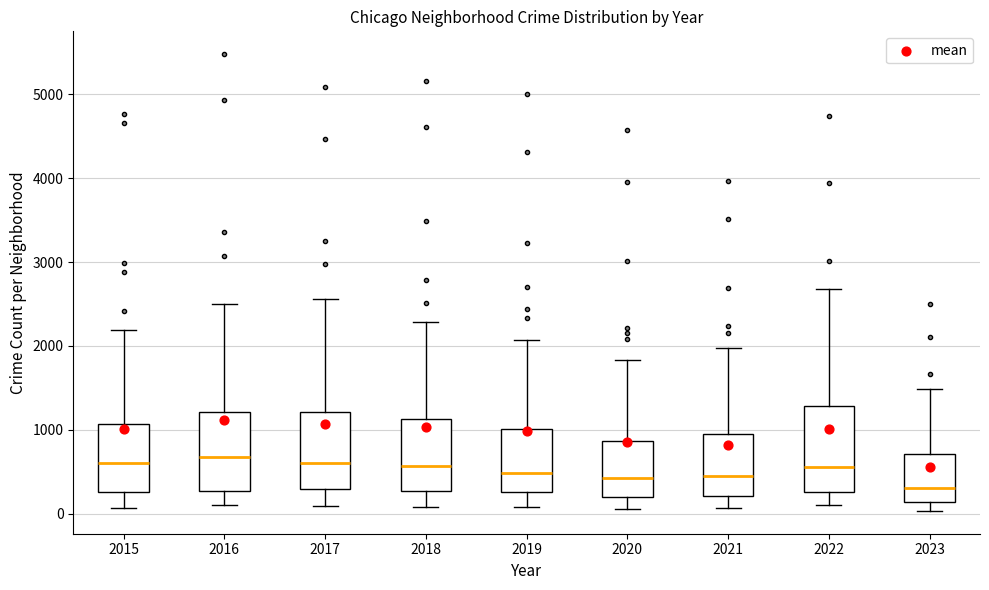

Reading left to right, read every box against the y-axis: the position of its median line, the range the box covers, and the ends of its whiskers. The values are not printed on the chart, so give them approximately, as read against the axis.

2015: median 600, box 300 to 1100, whiskers 100 to 2200
2016: median 700, box 300 to 1200, whiskers 100 to 2500
2017: median 600, box 300 to 1200, whiskers 100 to 2600
2018: median 600, box 300 to 1100, whiskers 100 to 2300
2019: median 500, box 300 to 1000, whiskers 100 to 2100
2020: median 400, box 200 to 900, whiskers 100 to 1800
2021: median 500, box 200 to 900, whiskers 100 to 2000
2022: median 600, box 300 to 1300, whiskers 100 to 2700
2023: median 300, box 100 to 700, whiskers 0 to 1500